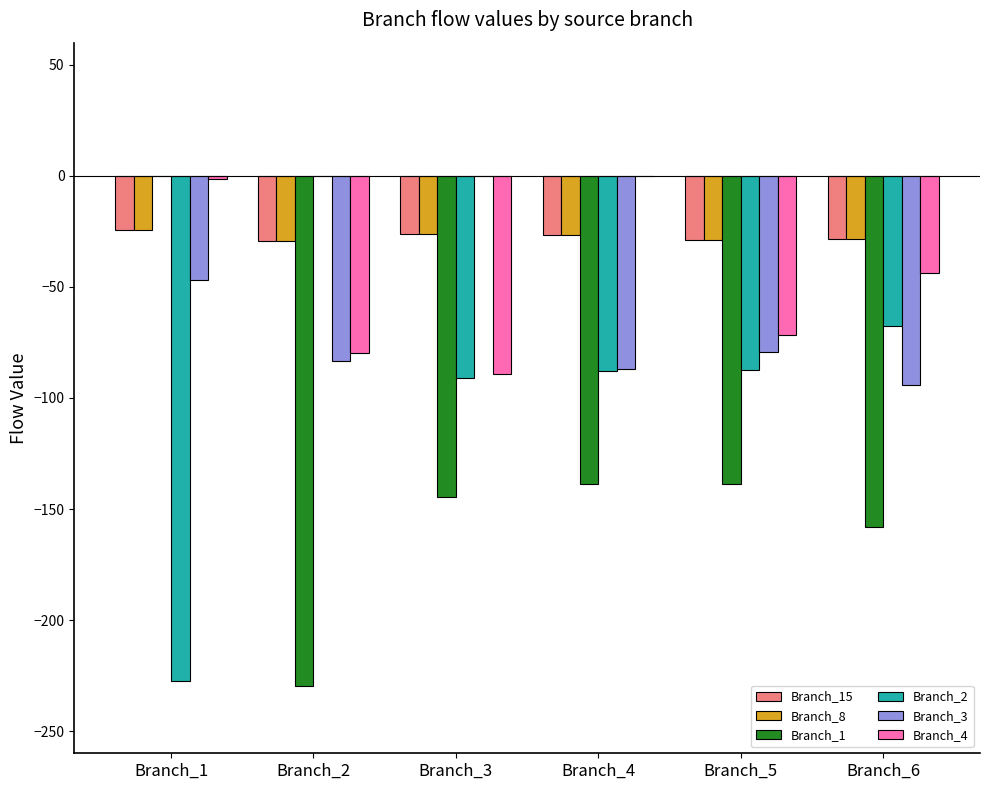

How many data points in Branch_3 are above -79?

2